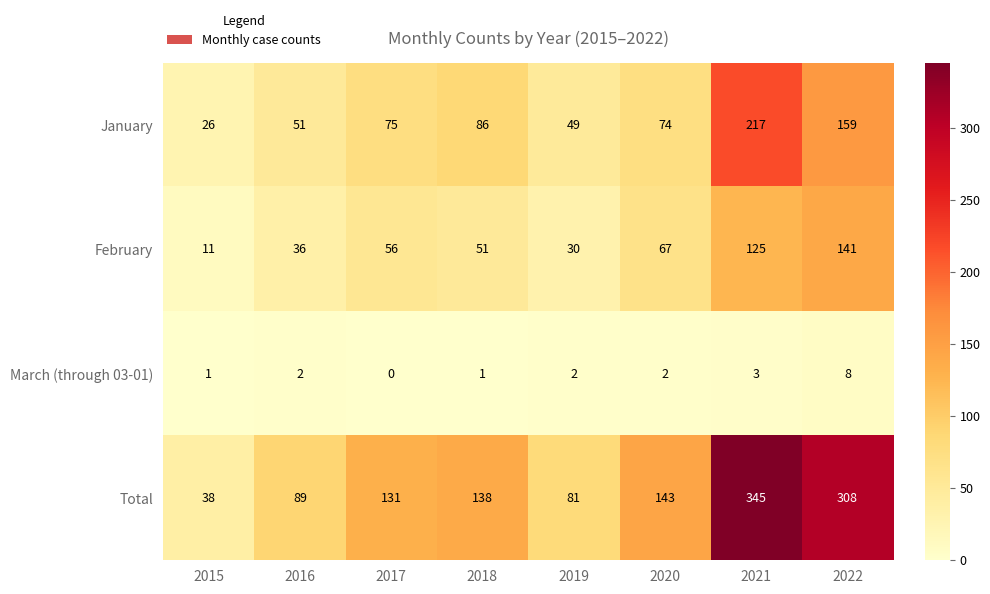

List the series in order of their overall mean, highest first.

Total, January, February, March (through 03-01)